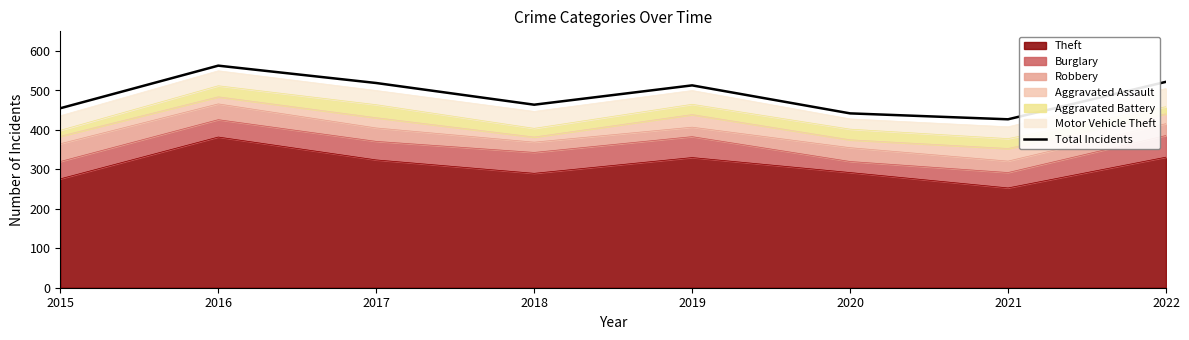

How many points are higher than both their immediate neighbors (excluding endpoints)?

2